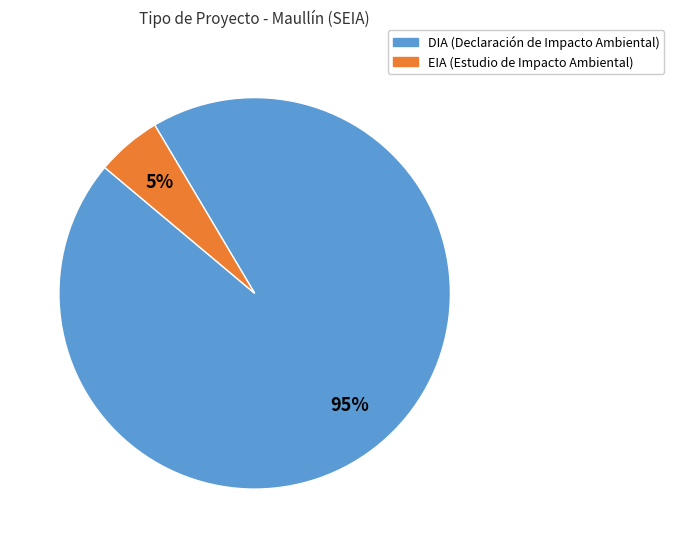

To the nearest percent, what is the average slice percentage?

50%